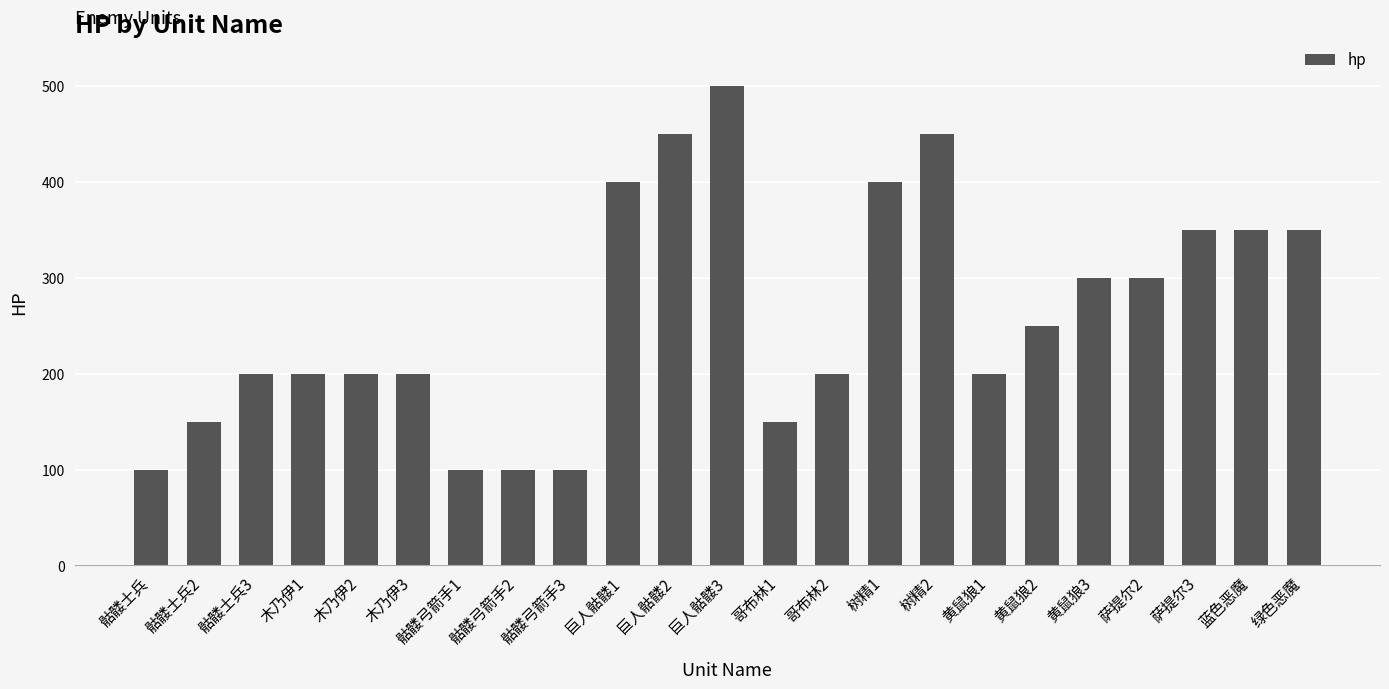

What is the sum of the values at 骷髅士兵3 and 巨人骷髅1?

600